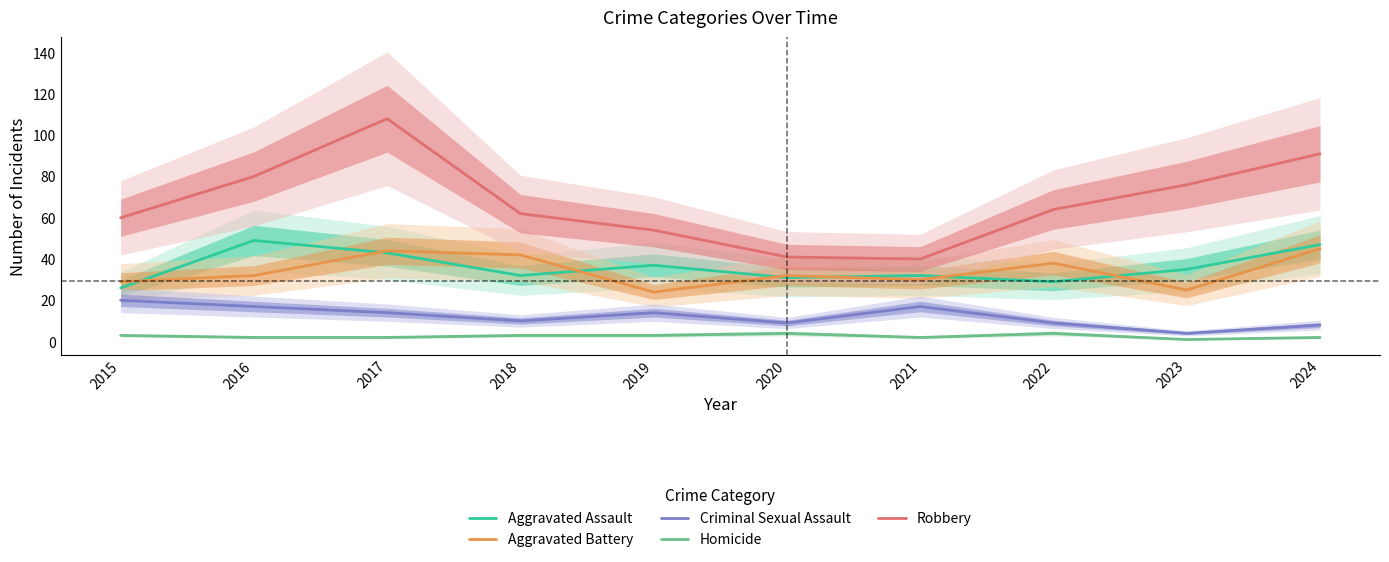

At which label is Aggravated Battery closest to 34?

2016